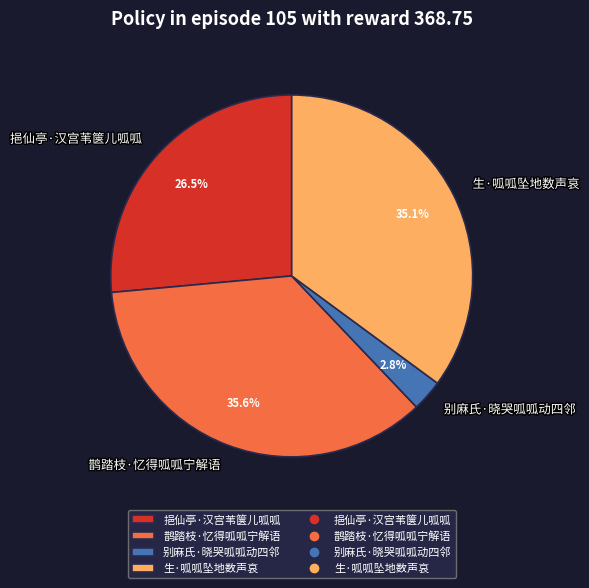

To the nearest percent, what is the average slice percentage?

25%